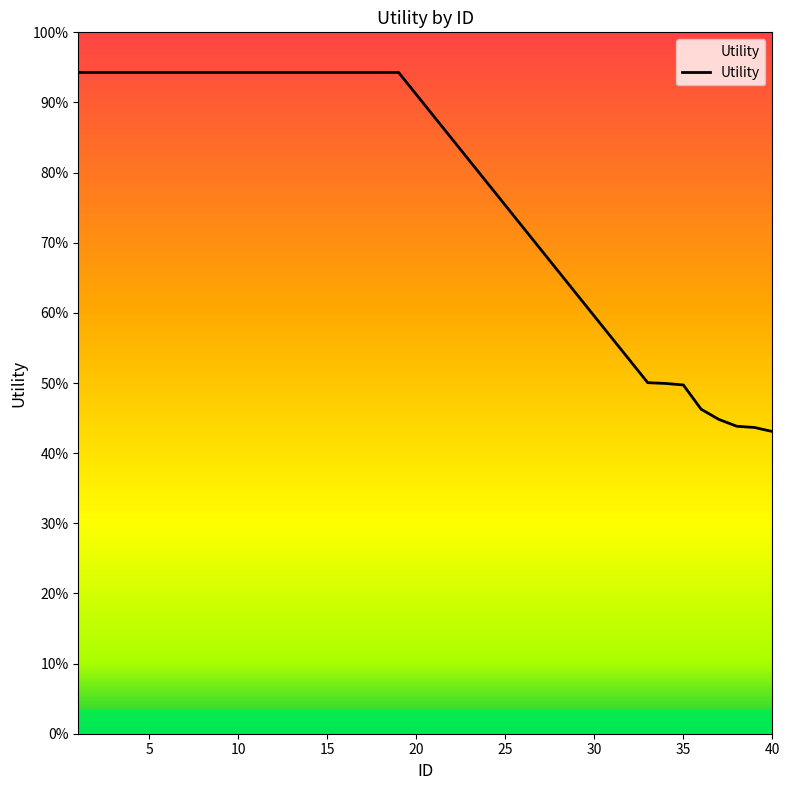

At which category does the chart reach its minimum across all series?

40